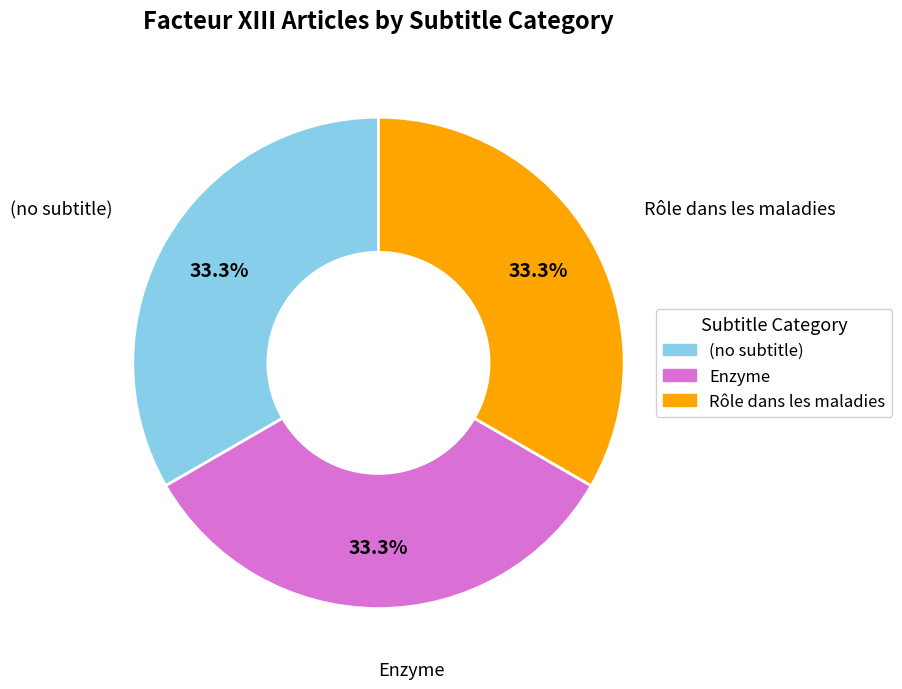

To the nearest percent, what is the average slice percentage?

33%